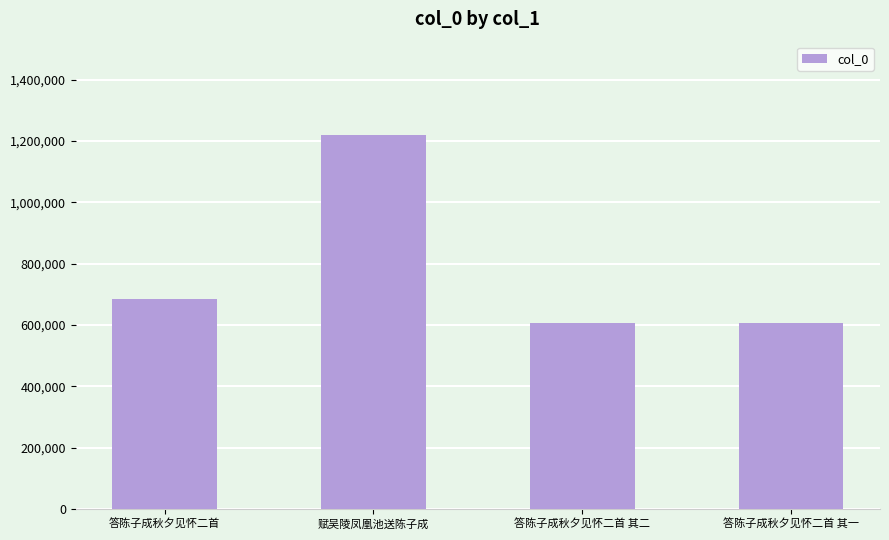

What is the average value?

779694